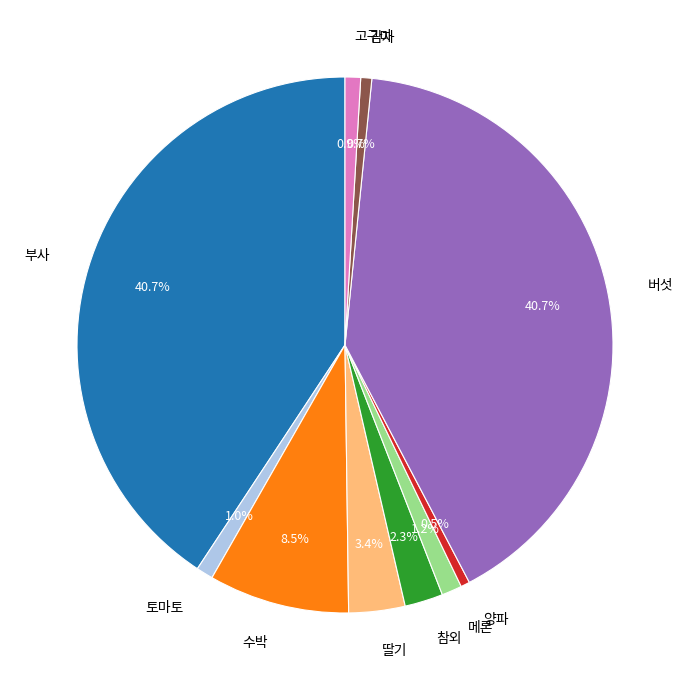

To the nearest percent, what is the average slice percentage?

10%